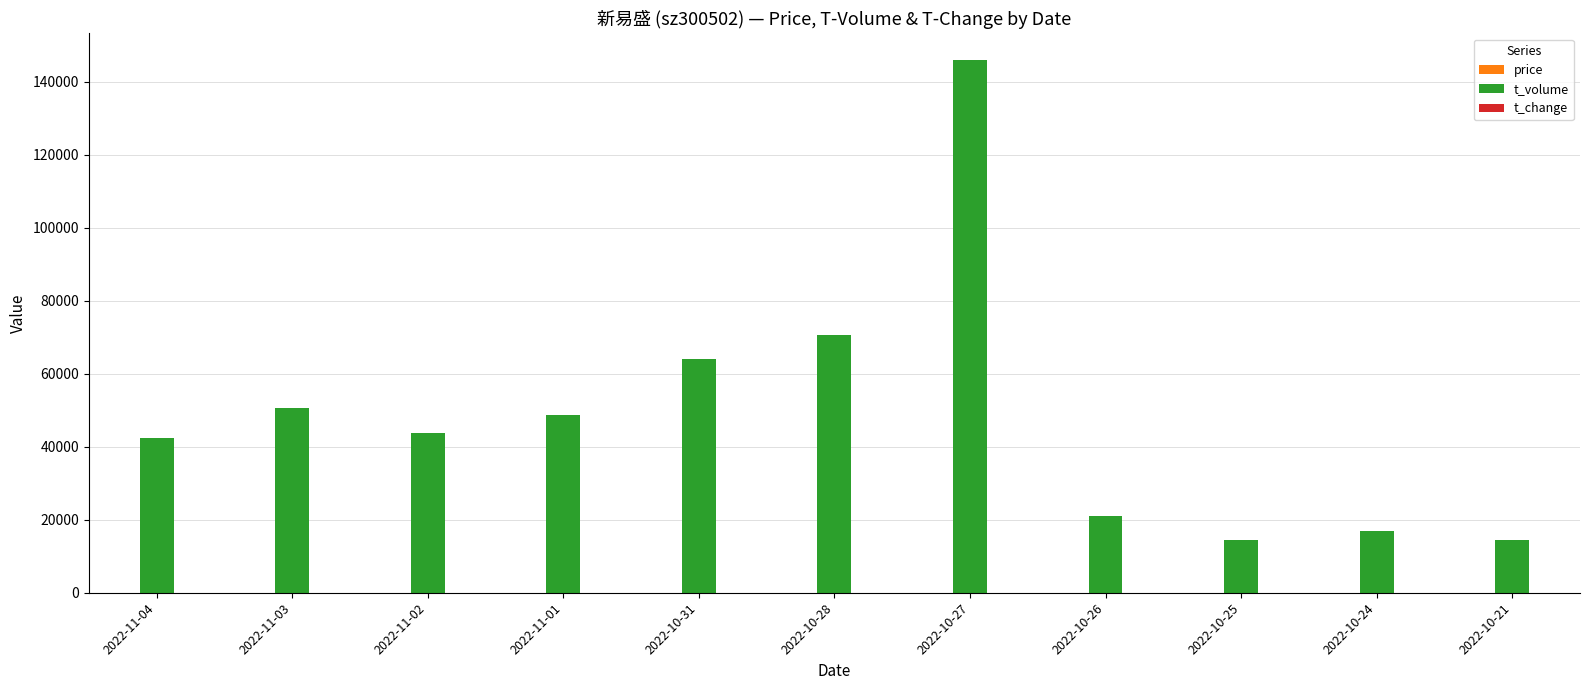

Which series has the widest spread of values?

t_volume